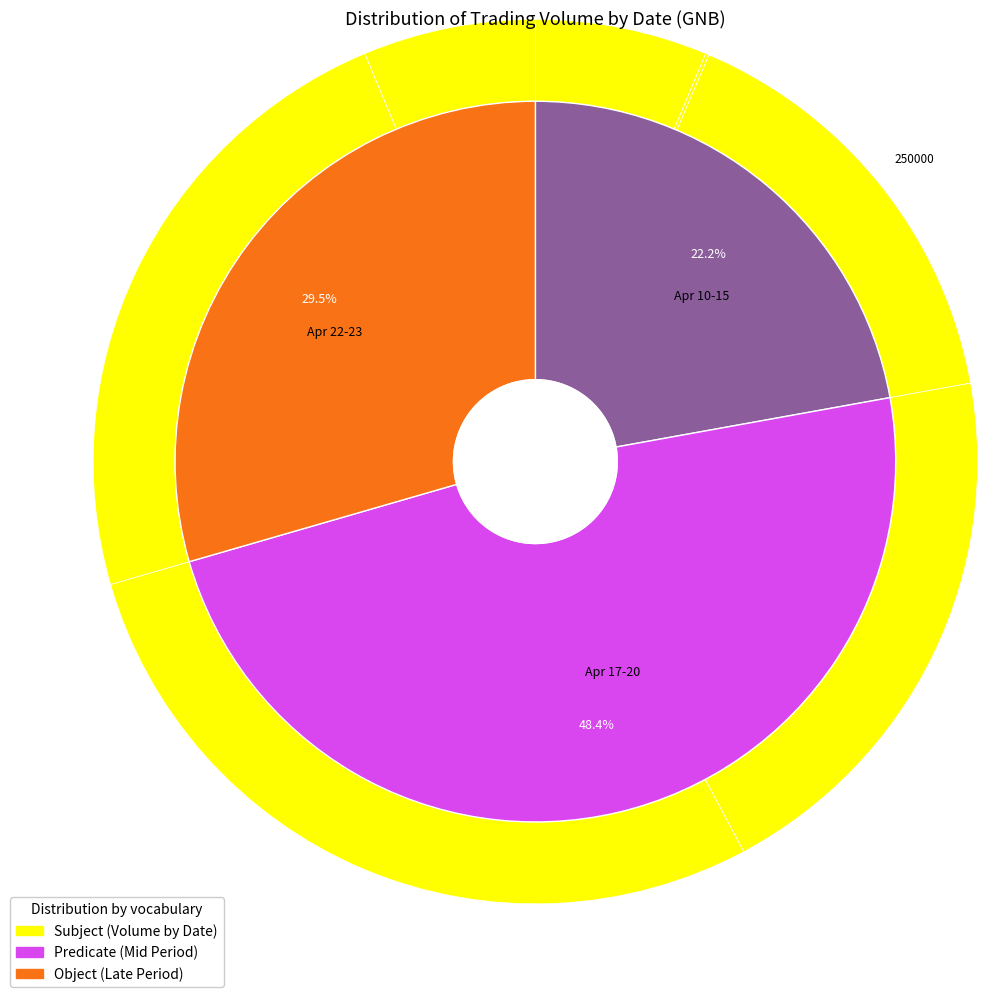

Which has a higher value, 318200 or 2000?

318200